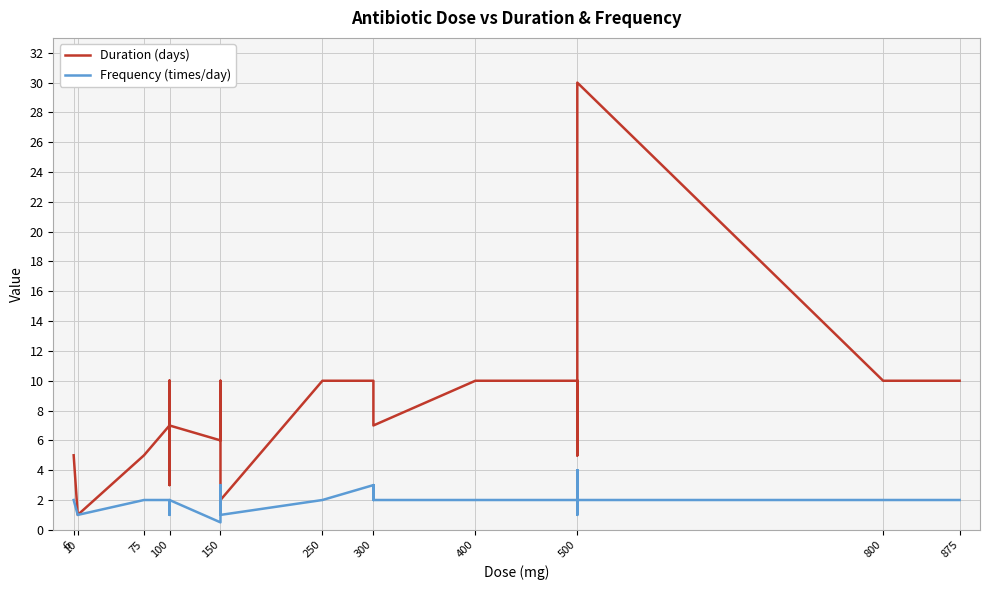

Rank the series by their average value, from lowest to highest.

Frequency (times/day), Duration (days)